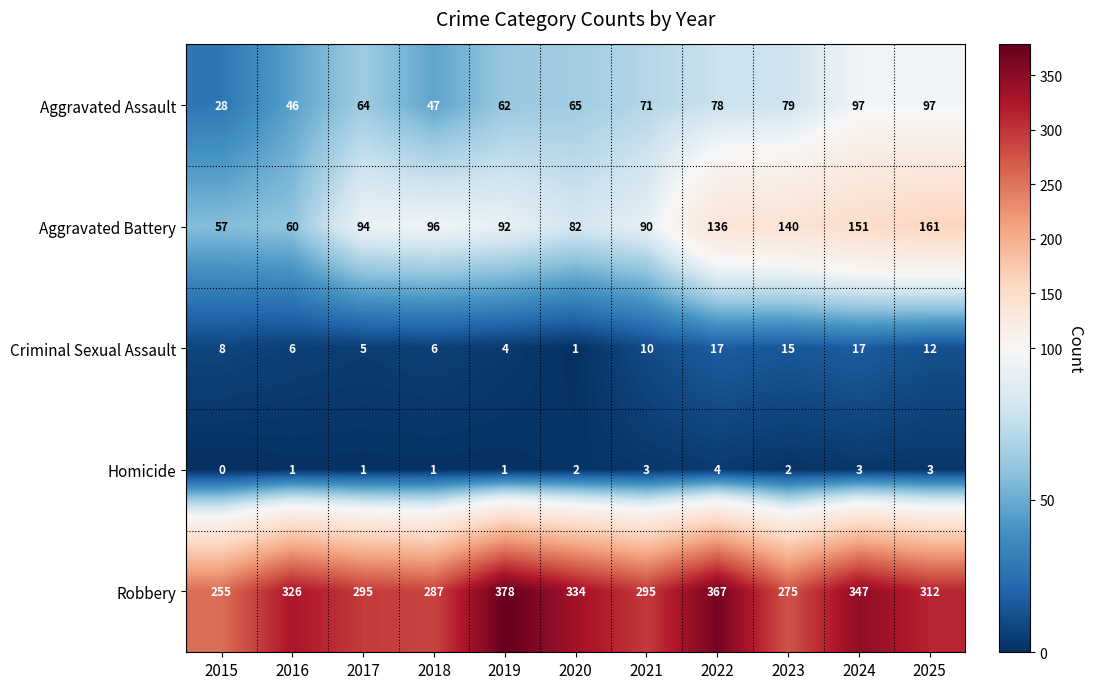

Where is Aggravated Battery nearest to the value 109?

2018